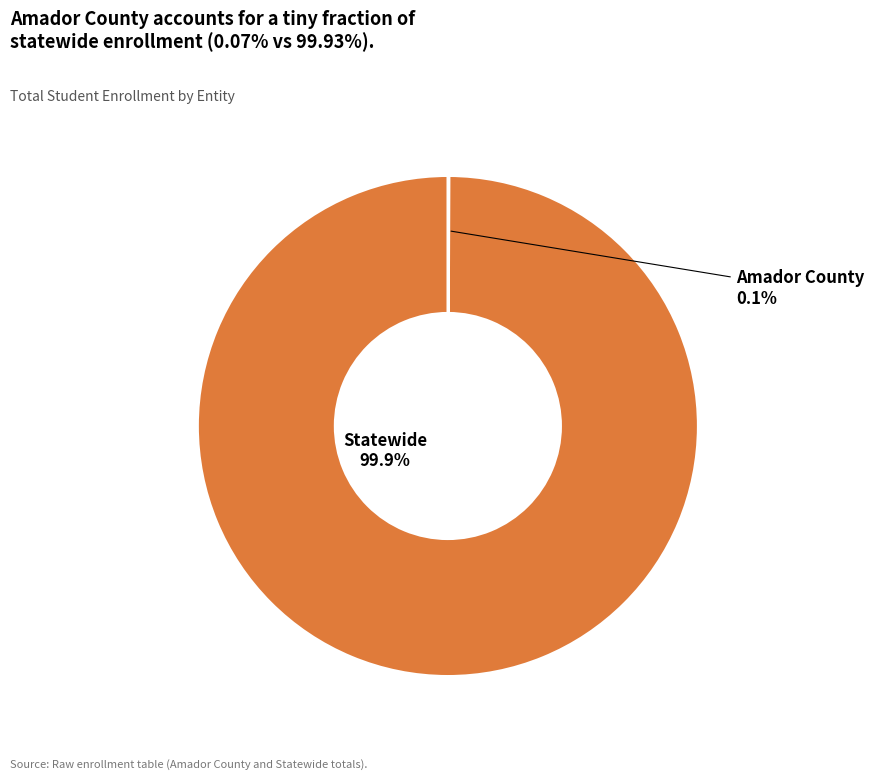

What is the largest slice in the pie chart?

Statewide